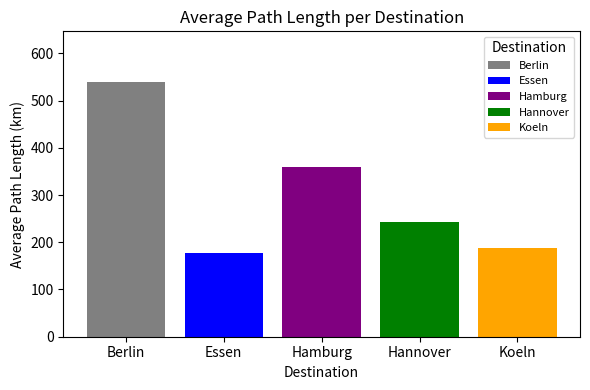

Does the chart contain any negative values?

No